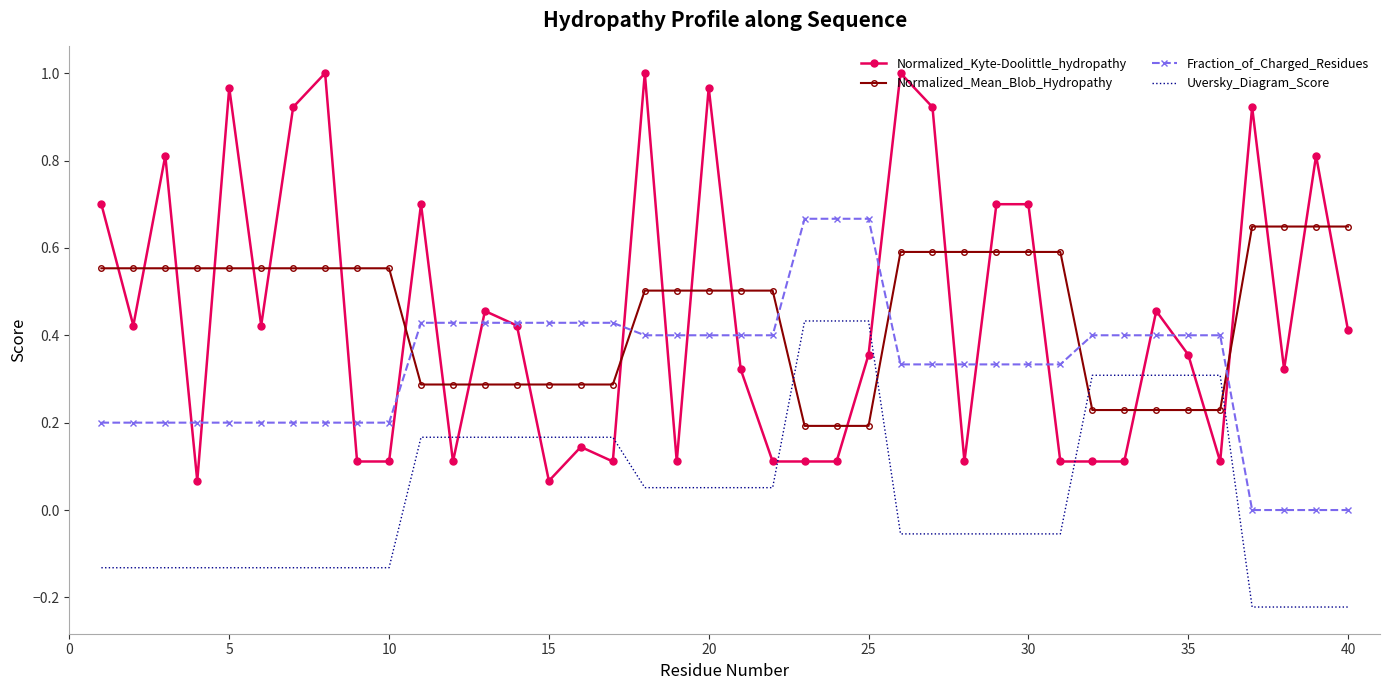

True or false: Uversky_Diagram_Score and Fraction_of_Charged_Residues cross at least once.

False